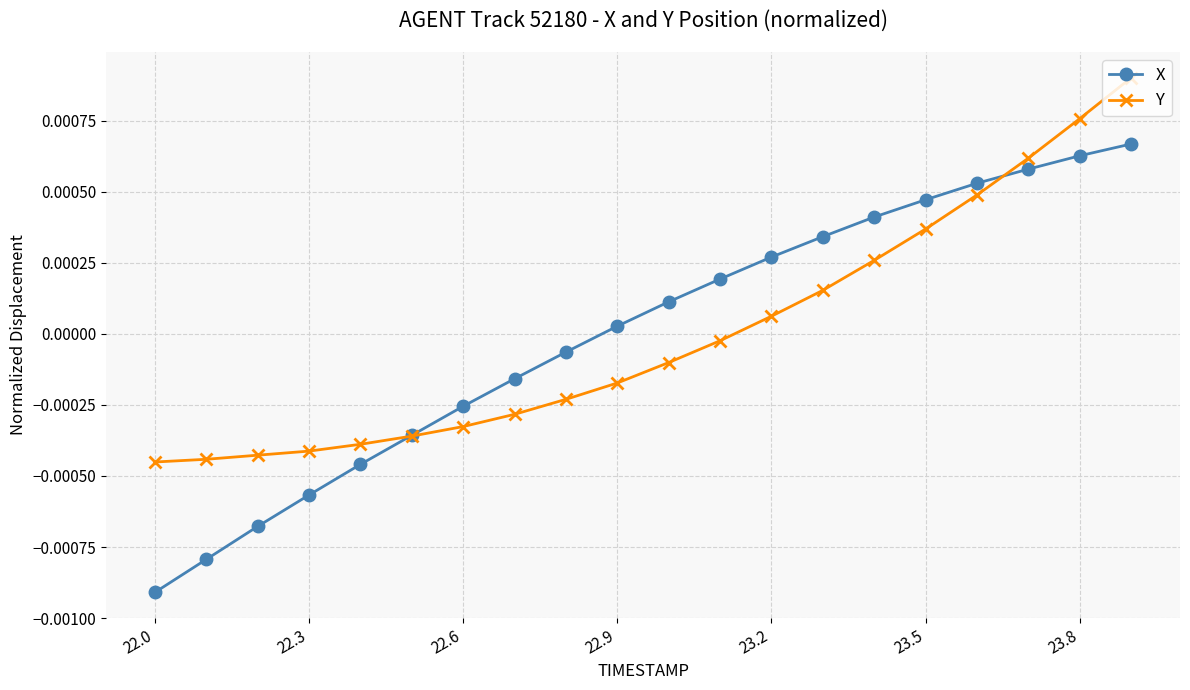

List the series in order of their peak value, lowest first.

X, Y